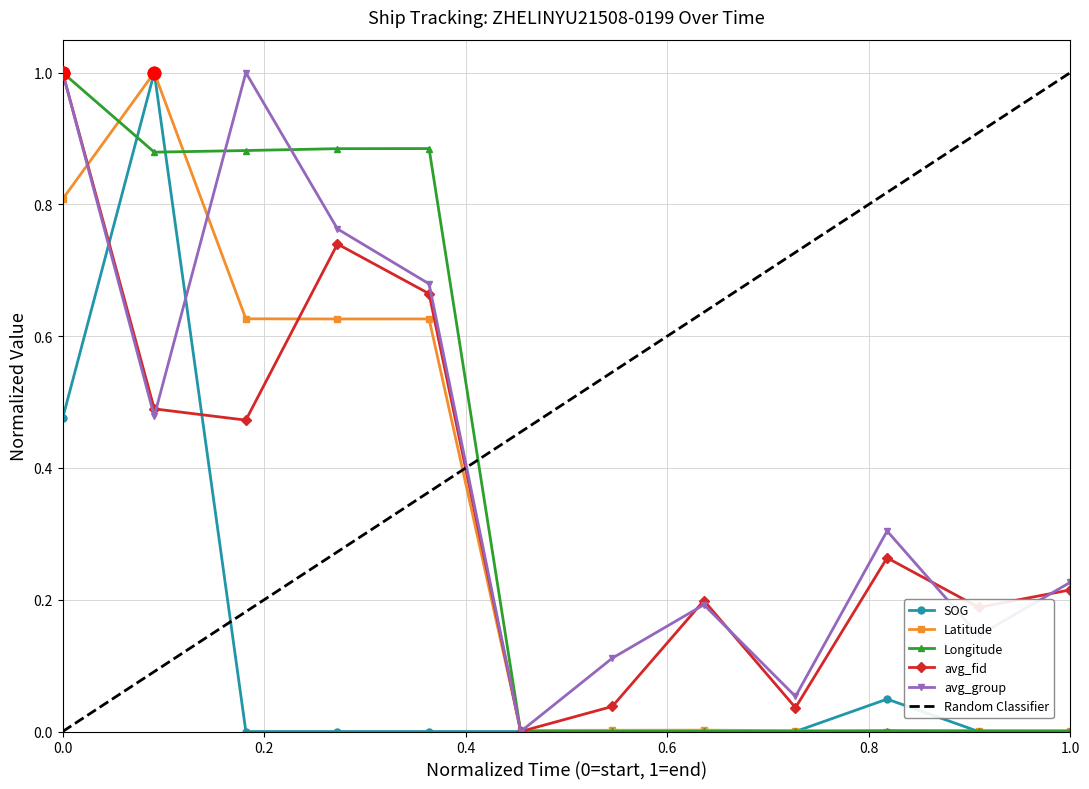

How many interior local valleys does the Longitude series have?

2